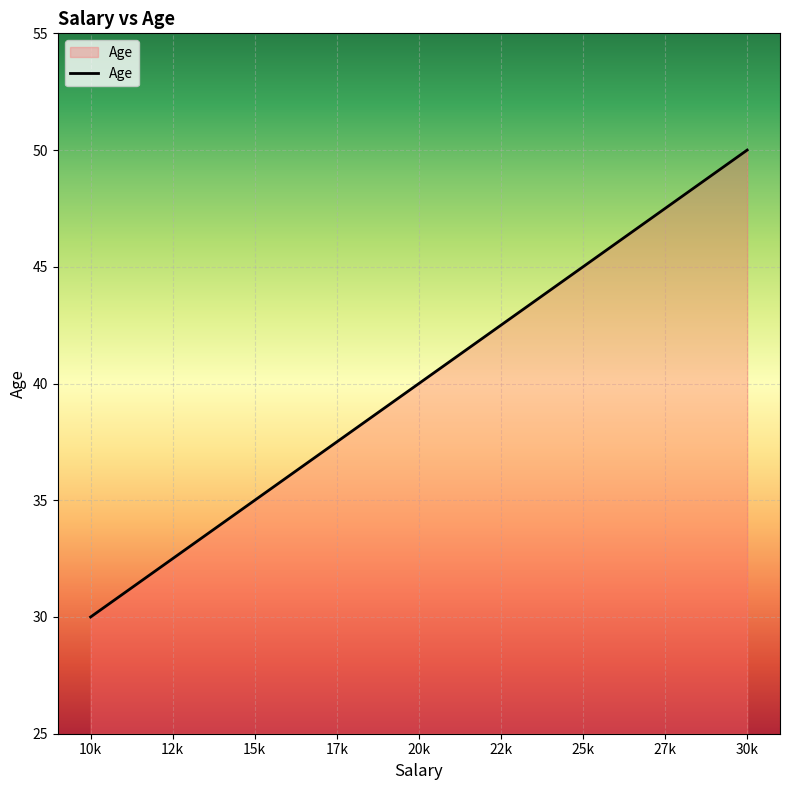

Between 20k and 10k, which is larger?

20k